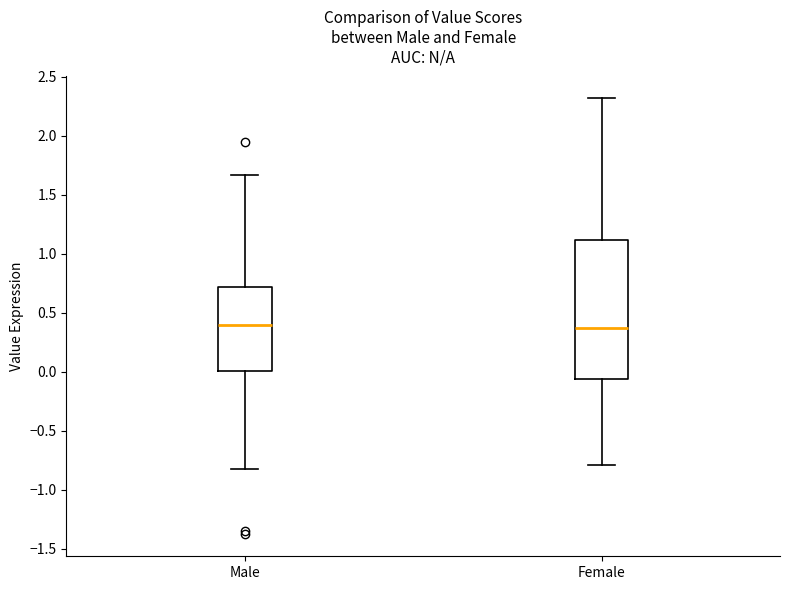

Which box is the tallest, from its lower edge to its upper edge?

Female